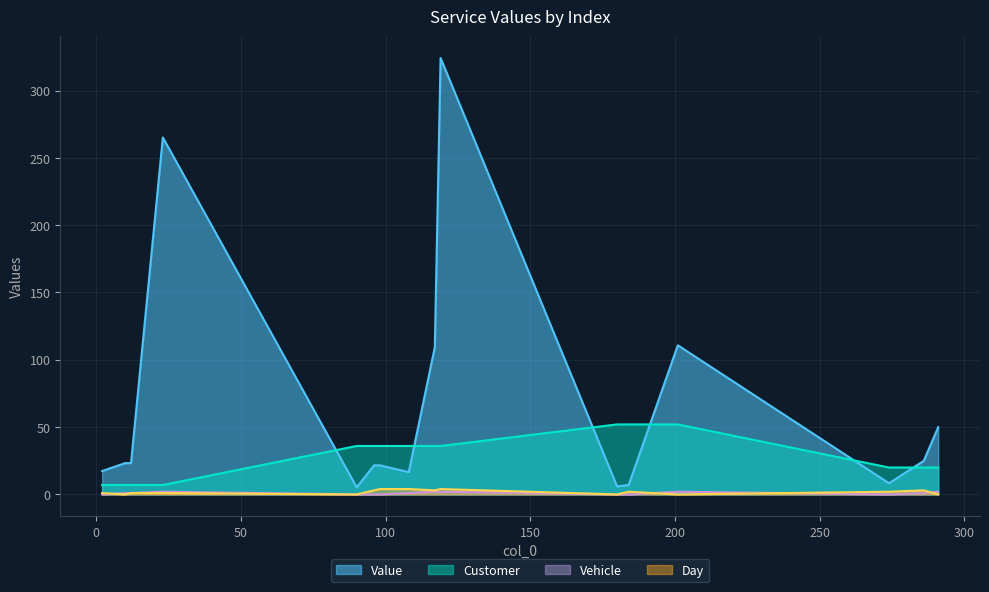

Reading left to right, transcribe all the data shown in this chart.

Value: 17.4	23.3	23.3	265.2	5.3	21.6	21.6	16.6	109.3	324.2	6.0	7.0	110.8	8.3	24.9	49.9
Customer: 7.0	7.0	7.0	7.0	36.0	36.0	36.0	36.0	36.0	36.0	52.0	52.0	52.0	20.0	20.0	20.0
Vehicle: 0.0	1.0	1.0	2.0	0.0	0.0	0.0	1.0	2.0	2.0	0.0	0.0	2.0	0.0	1.0	2.0
Day: 1.0	0.0	1.0	1.0	0.0	3.0	4.0	4.0	3.0	4.0	0.0	2.0	0.0	2.0	3.0	0.0